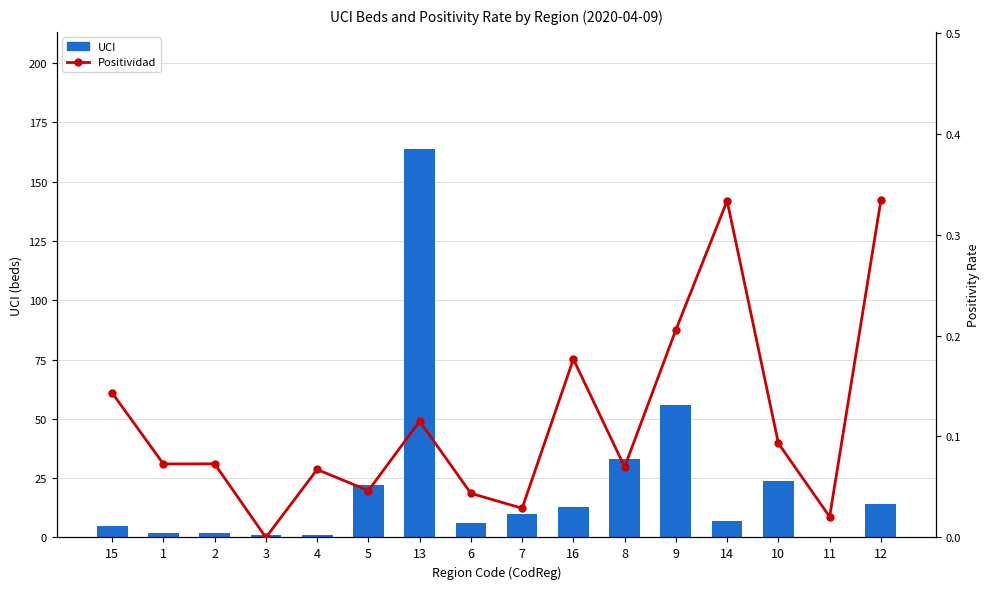

Reading right to left, what are all the values shown in this chart?

UCI: 12=14.0	11=0.0	10=24.0	14=7.0	9=56.0	8=33.0	16=13.0	7=10.0	6=6.0	13=164.0	5=22.0	4=1.0	3=1.0	2=2.0	1=2.0	15=5.0
Positividad: 12=0.3	11=0.0	10=0.1	14=0.3	9=0.2	8=0.1	16=0.2	7=0.0	6=0.0	13=0.1	5=0.0	4=0.1	3=0.0	2=0.1	1=0.1	15=0.1